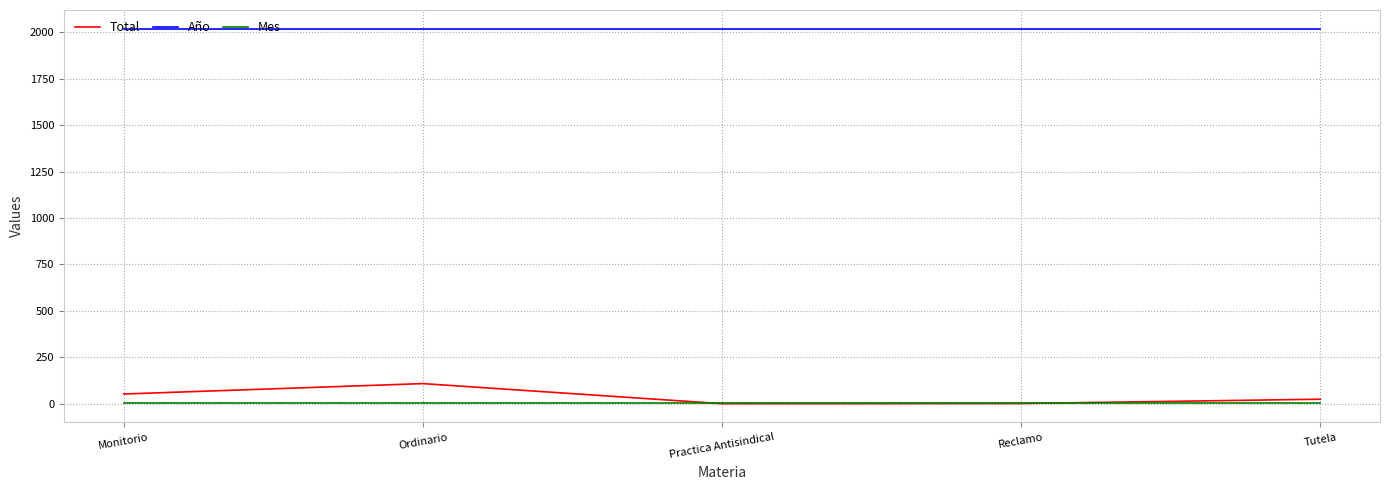

Is the value of Mes at Reclamo greater than the value of Total at Ordinario?

No